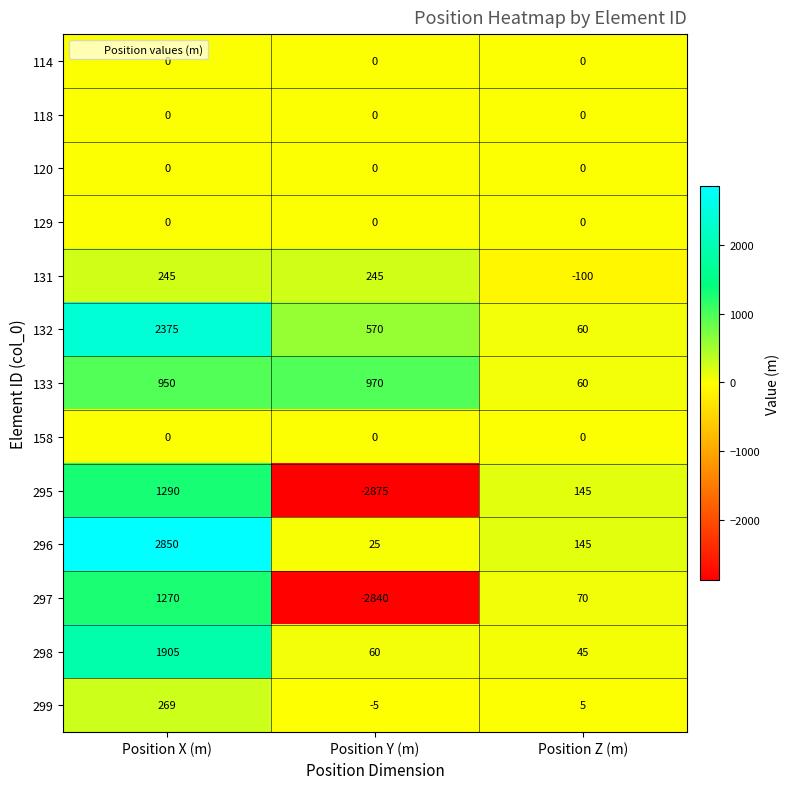

What is the difference between the 132 values at Position X (m) and Position Z (m)?

2315